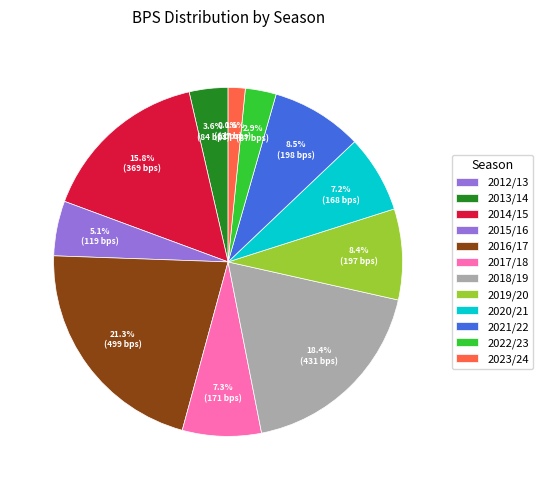

Between 2015/16 and 2022/23, which is larger?

2015/16